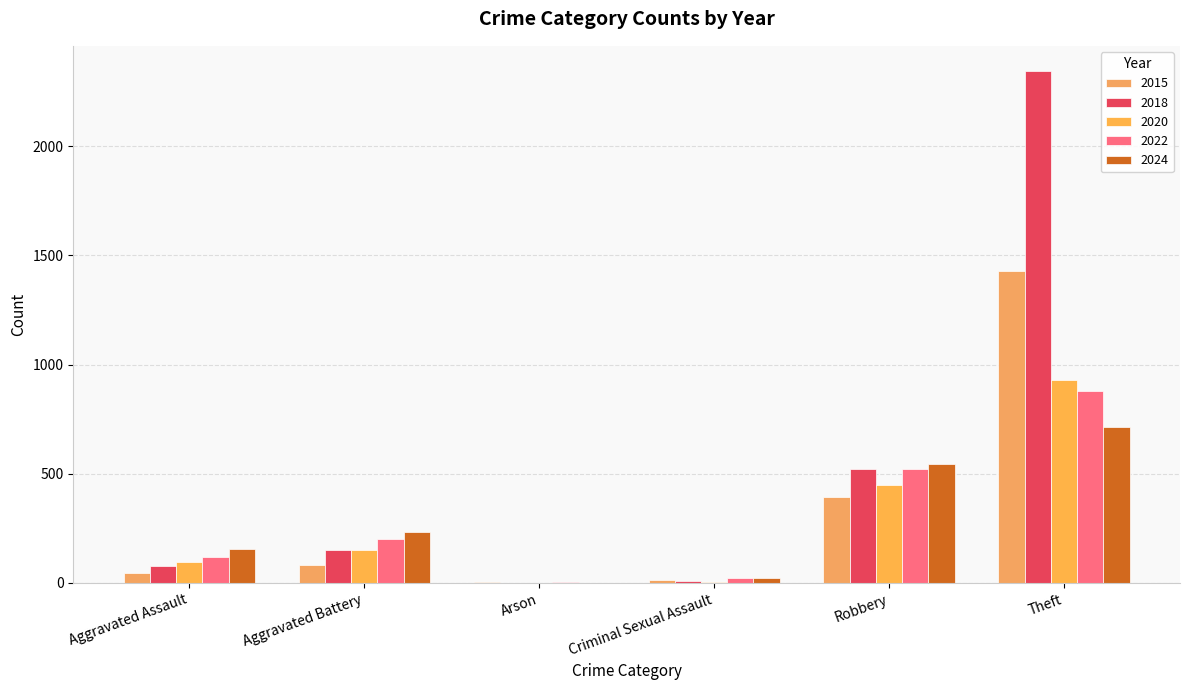

How many groups of bars are there?

6